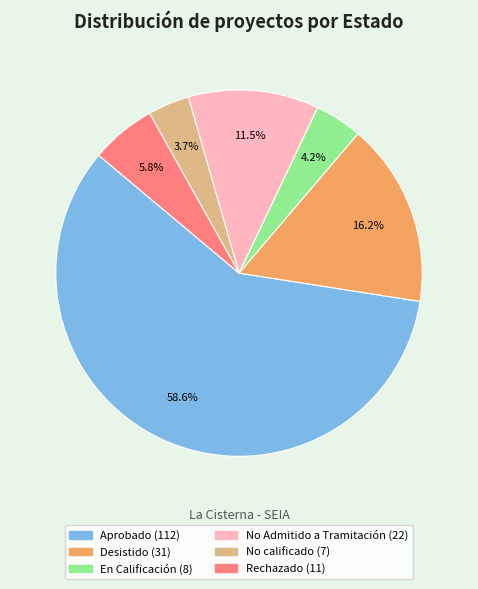

Does any single category account for the majority?

Yes